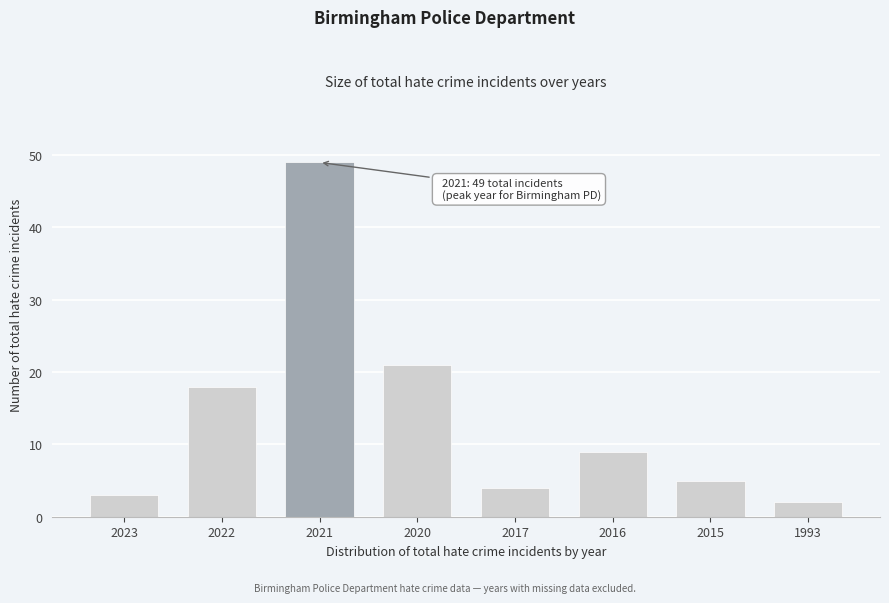

Reading left to right, transcribe all the data shown in this chart.

2023=3	2022=18	2021=49	2020=21	2017=4	2016=9	2015=5	1993=2